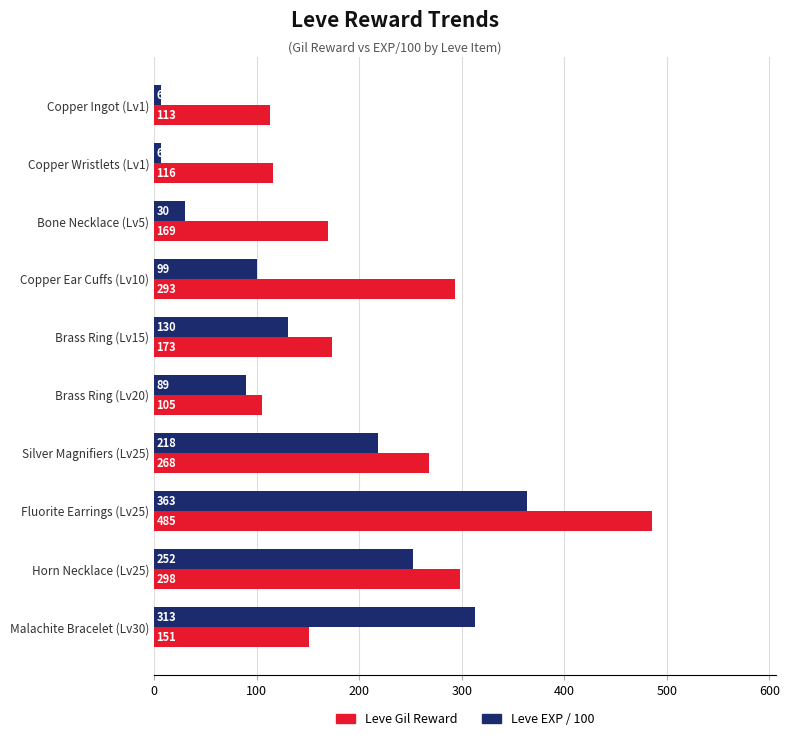

What is the difference between the second highest and second lowest values in the Leve Gil Reward series?

185.0